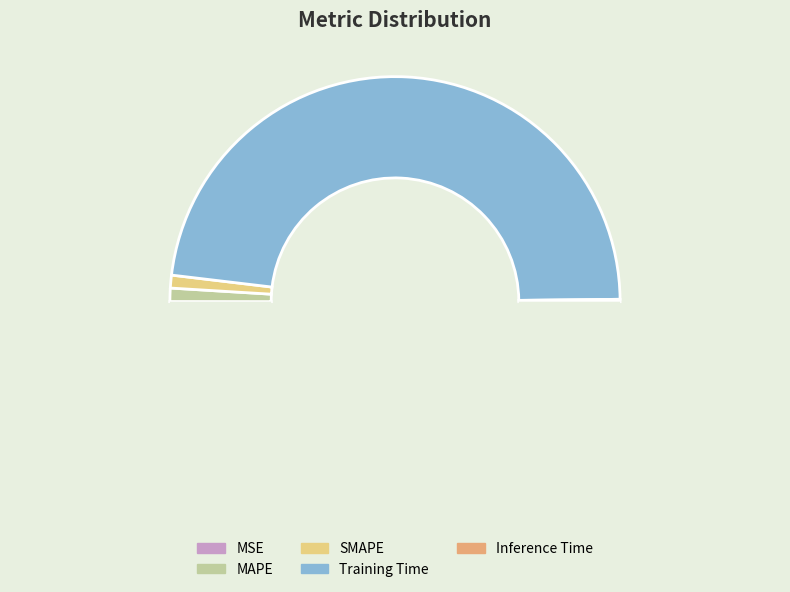

Which slice is the largest?

Training Time